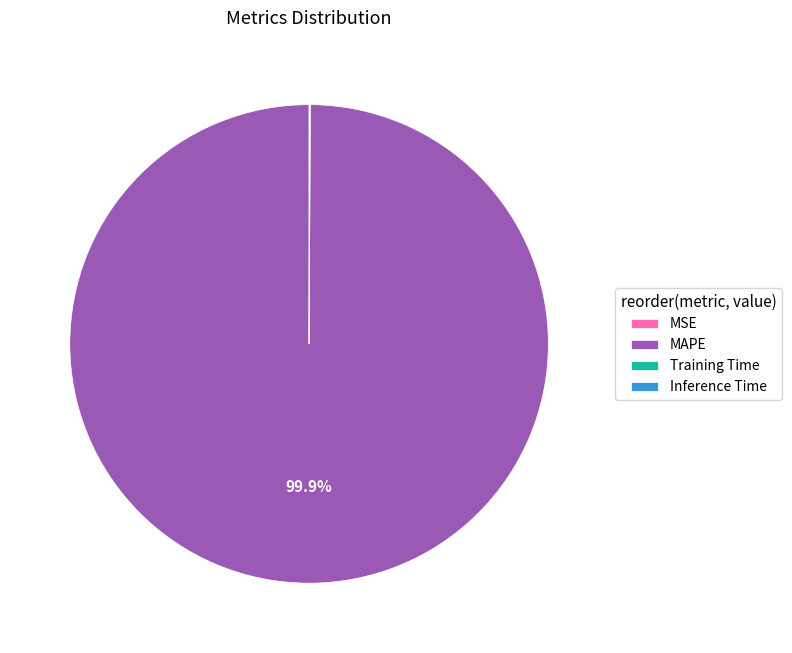

What is the largest slice in the pie chart?

MAPE